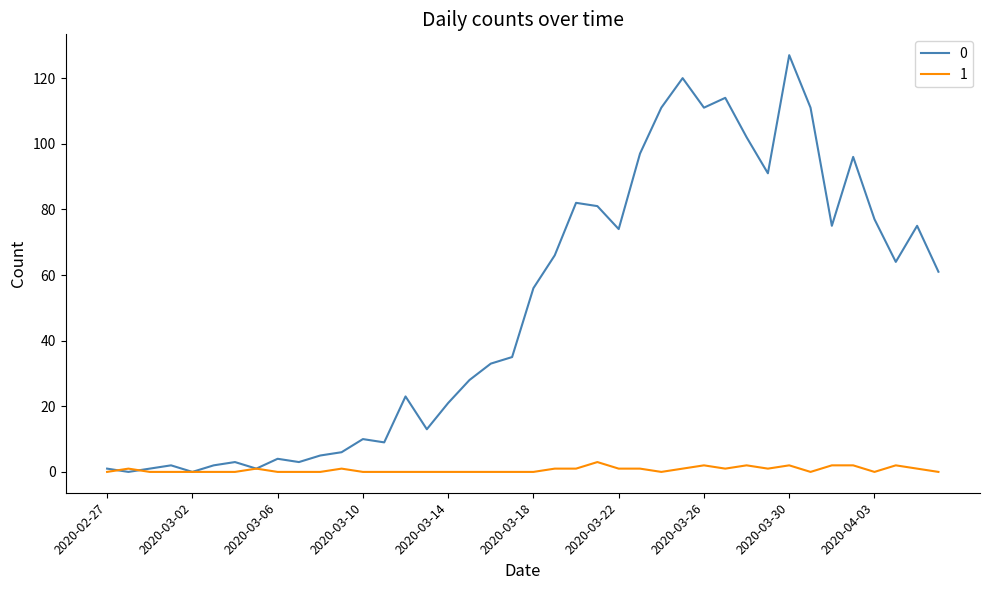

What is the maximum value shown in the chart?

127